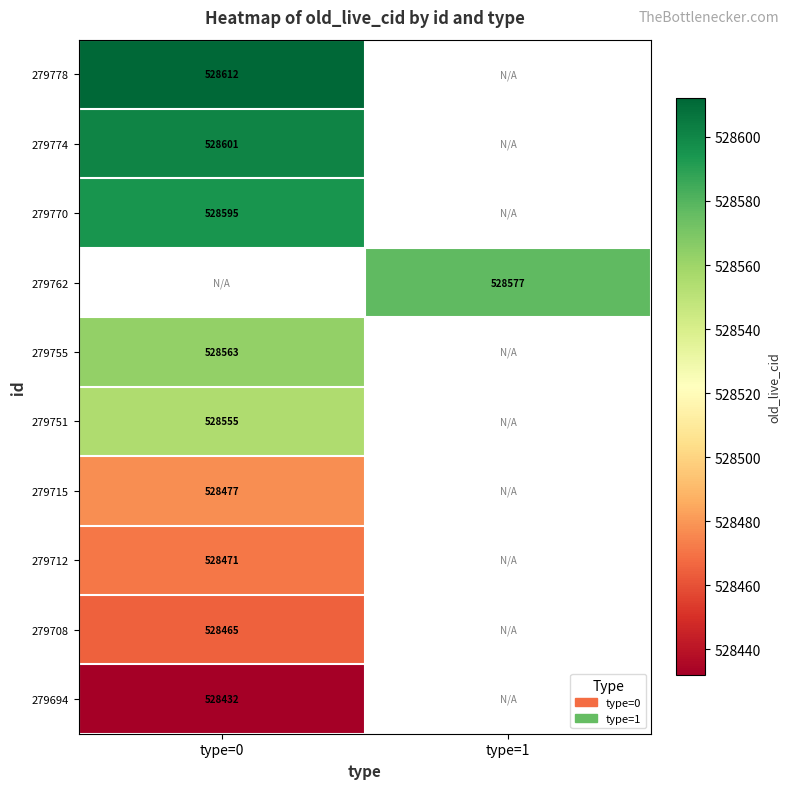

The value of 279712 at type=0 is 528471. True or false?

True